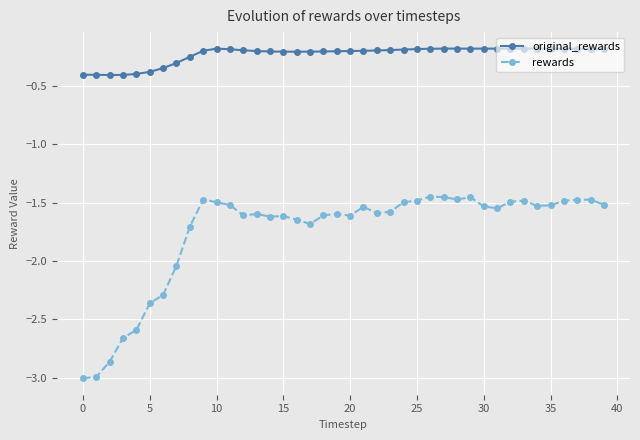

How many lines are shown in the chart?

2